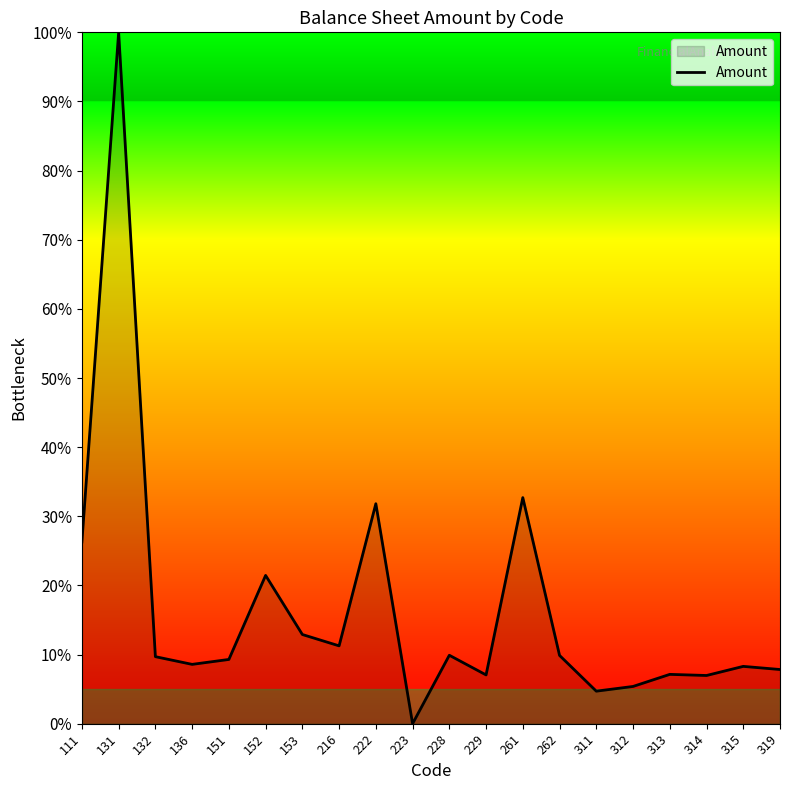

Is this an area chart (filled region under the line)?

Yes